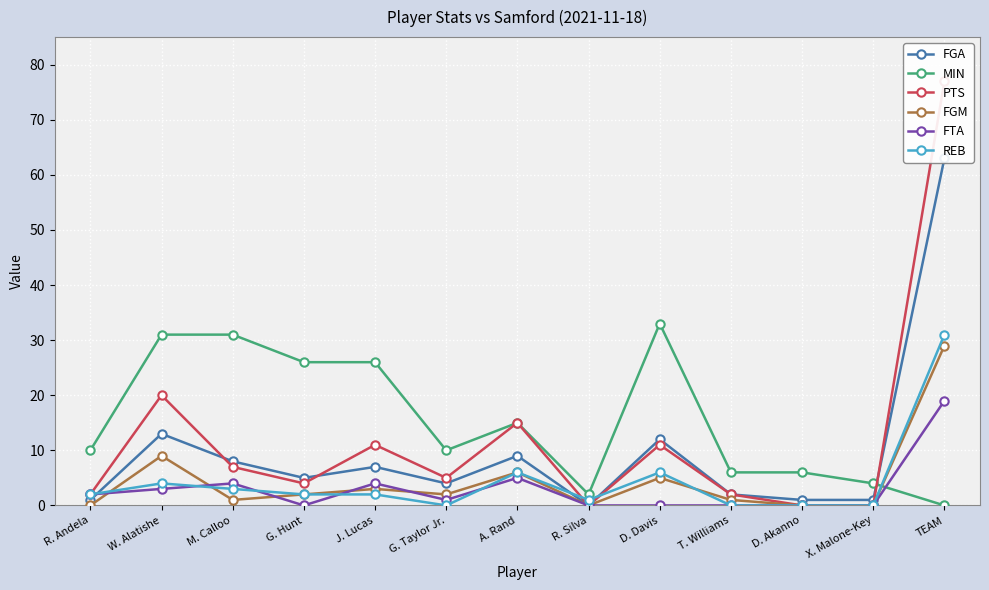

What is the average value of the REB series?

4